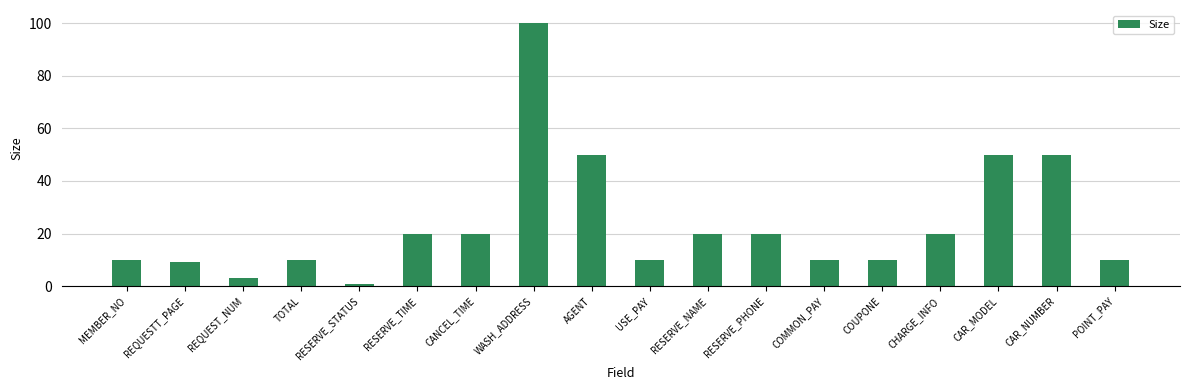

Reading left to right, list all the values displayed in this chart.

10	9	3	10	1	20	20	100	50	10	20	20	10	10	20	50	50	10